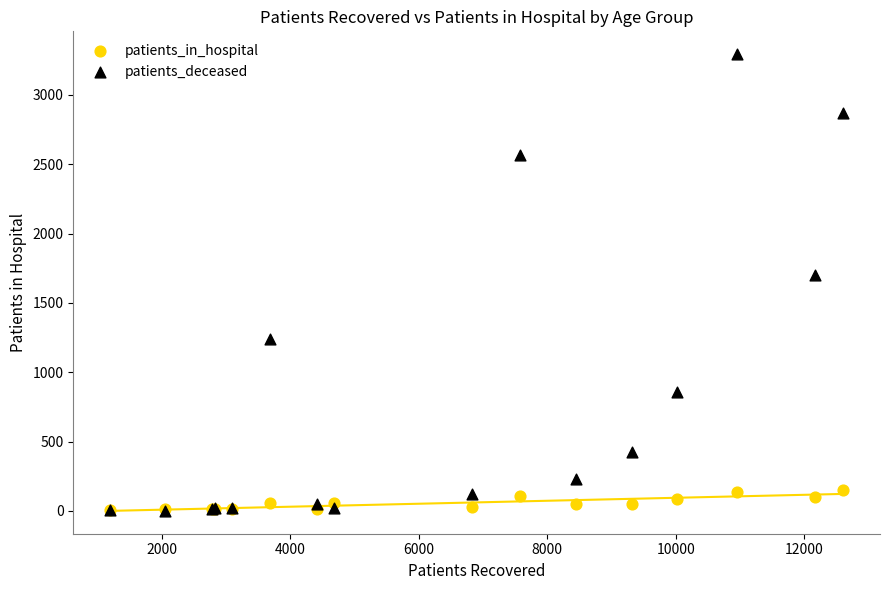

Across all series, what Y value is closest to 1648?

1700